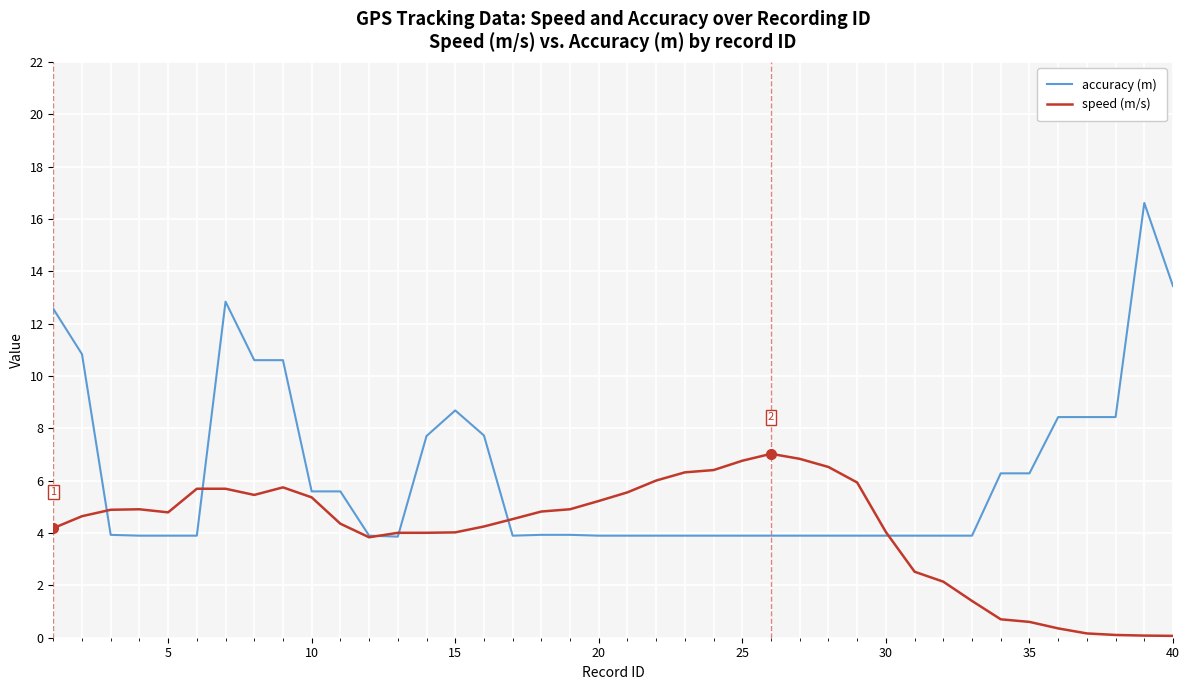

Which series has the widest spread of values?

accuracy (m)